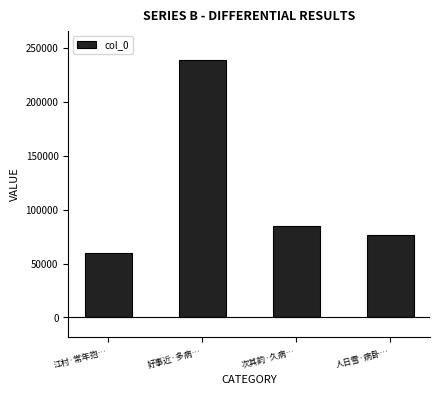

Between 好事近·多病… and 江村·常年抱…, which is larger?

好事近·多病…